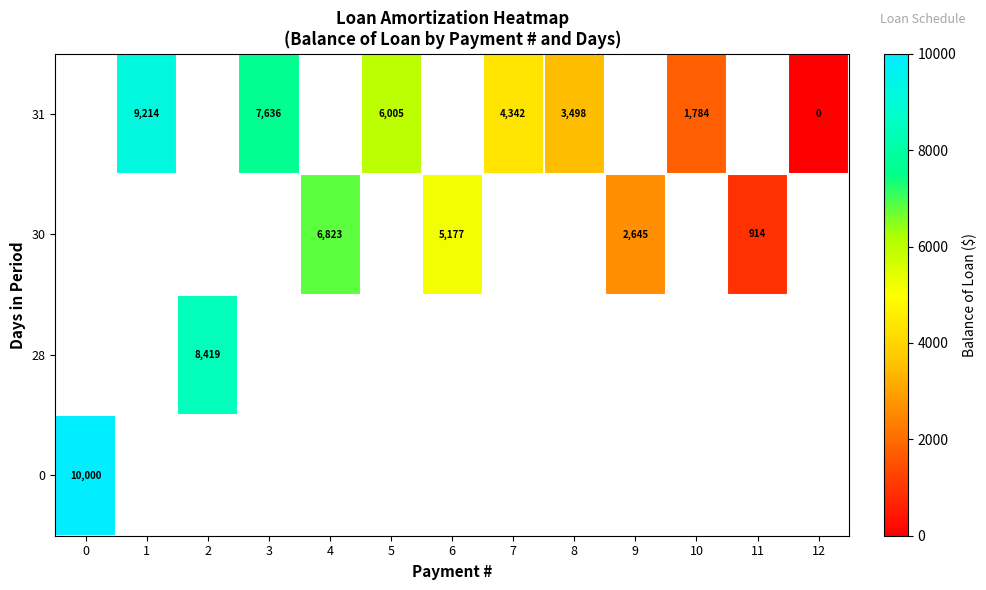

At how many categories does at least one series exceed 7225?

4